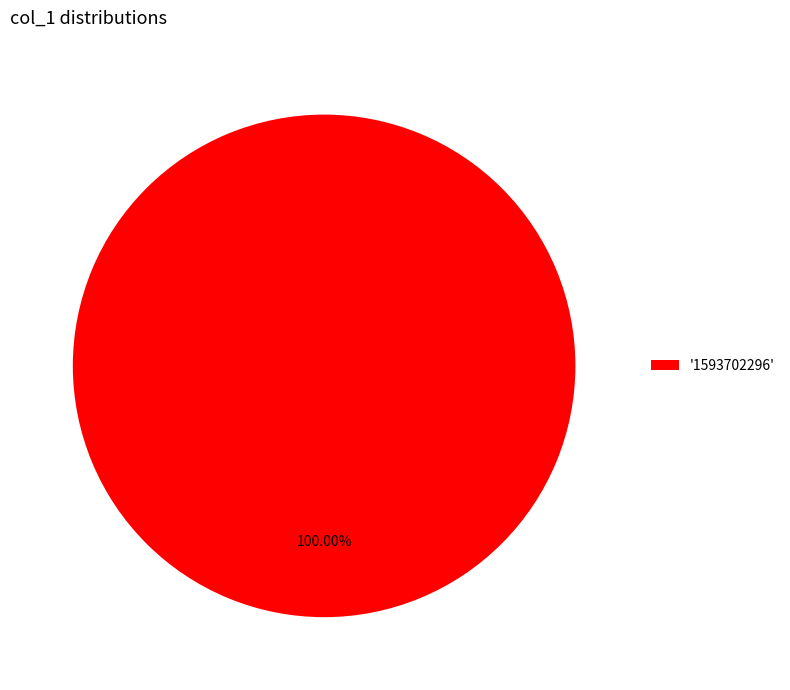

Is there a majority slice in this chart?

Yes